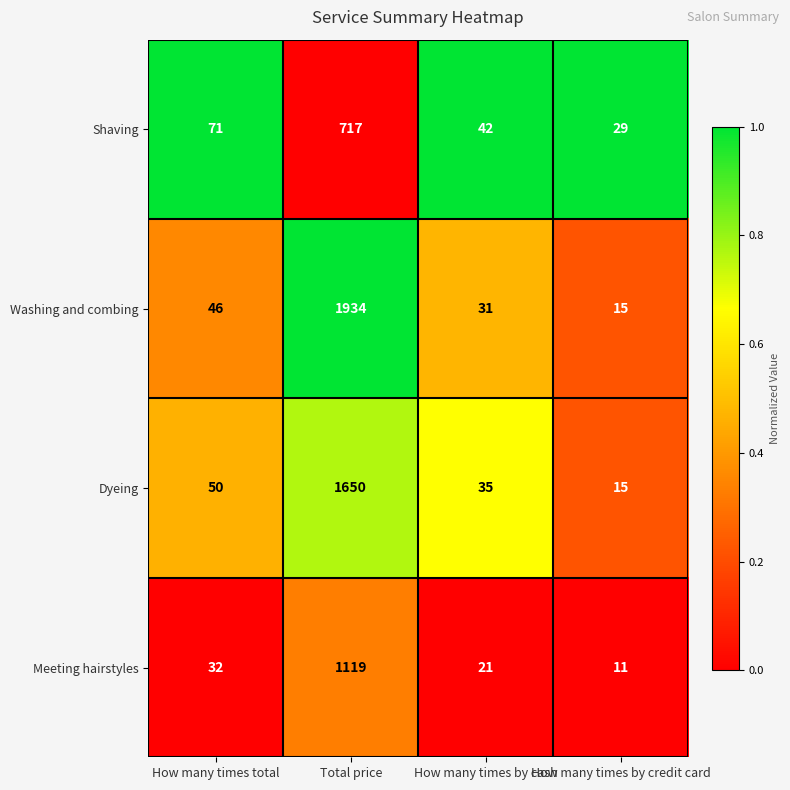

List the series in order of their peak value, highest first.

Washing and combing, Dyeing, Meeting hairstyles, Shaving